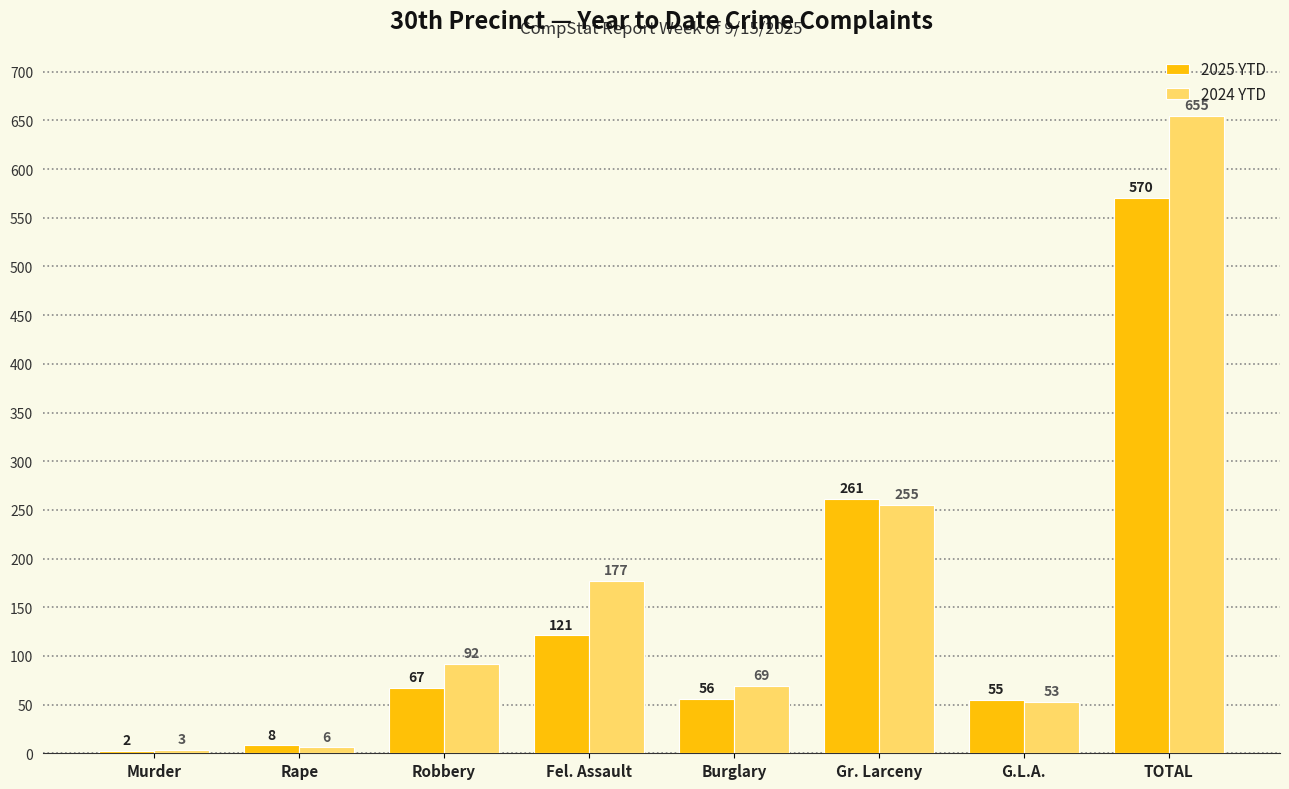

What is the spread (max minus min) of values at Burglary?

13